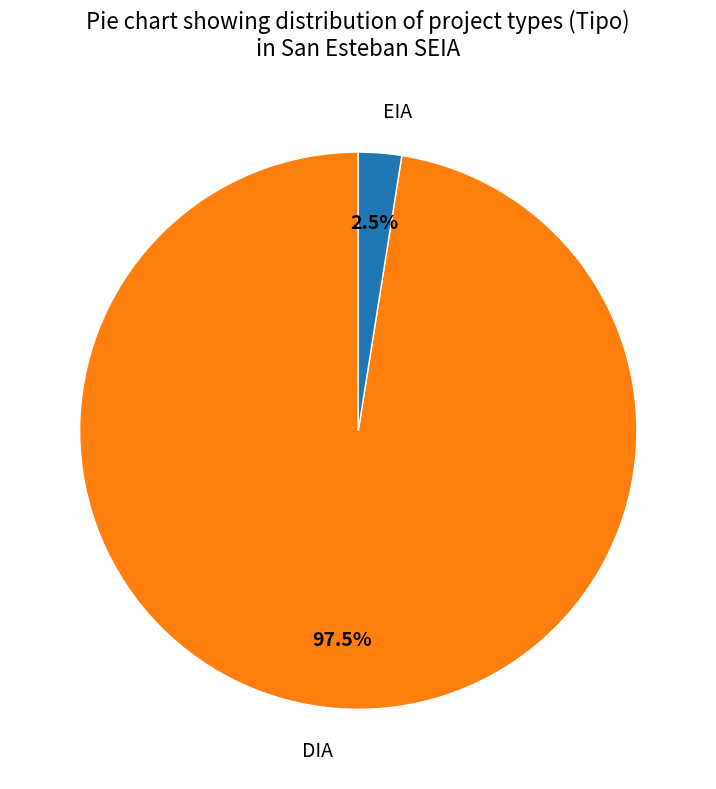

To the nearest percent, what is the difference between the DIA and EIA slice percentages?

95%